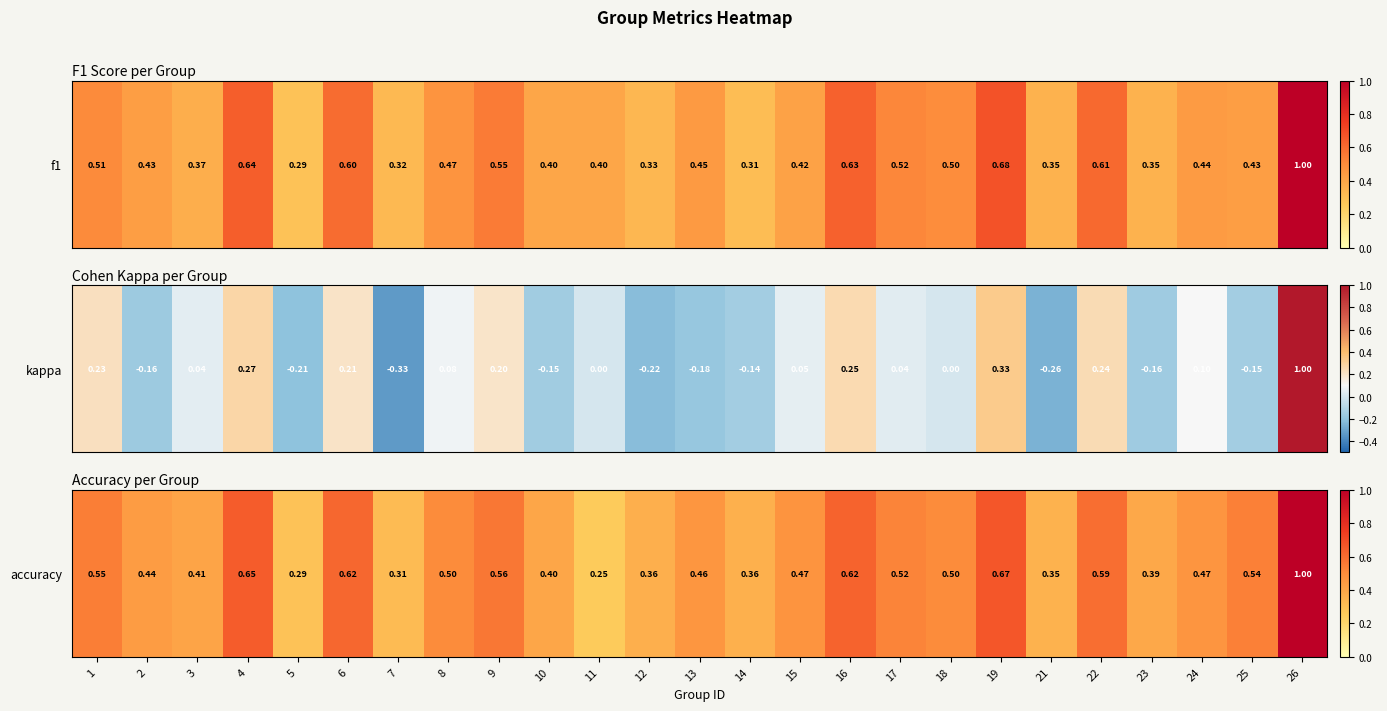

Rank the categories by value from lowest to highest.

11, 5, 7, 21, 14, 12, 23, 10, 3, 2, 13, 24, 15, 8, 18, 17, 25, 1, 9, 22, 6, 16, 4, 19, 26